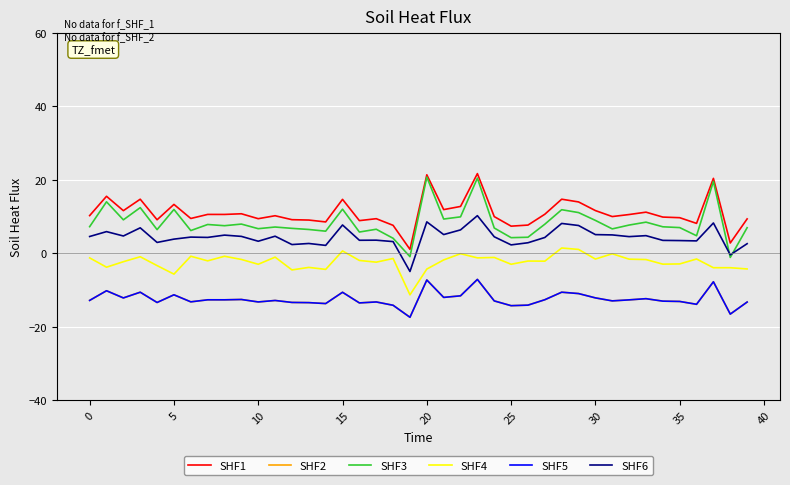

Does the chart display data point markers on the line(s)?

No